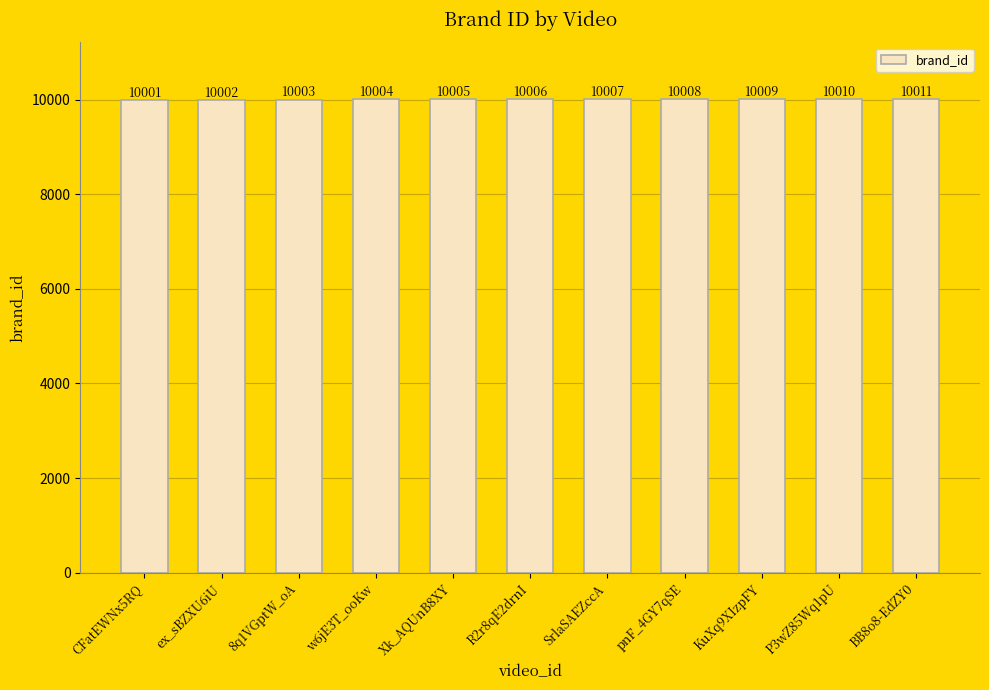

What is the sum of the values at P3wZ85Wq1pU and R2r8qE2drnI?

20016